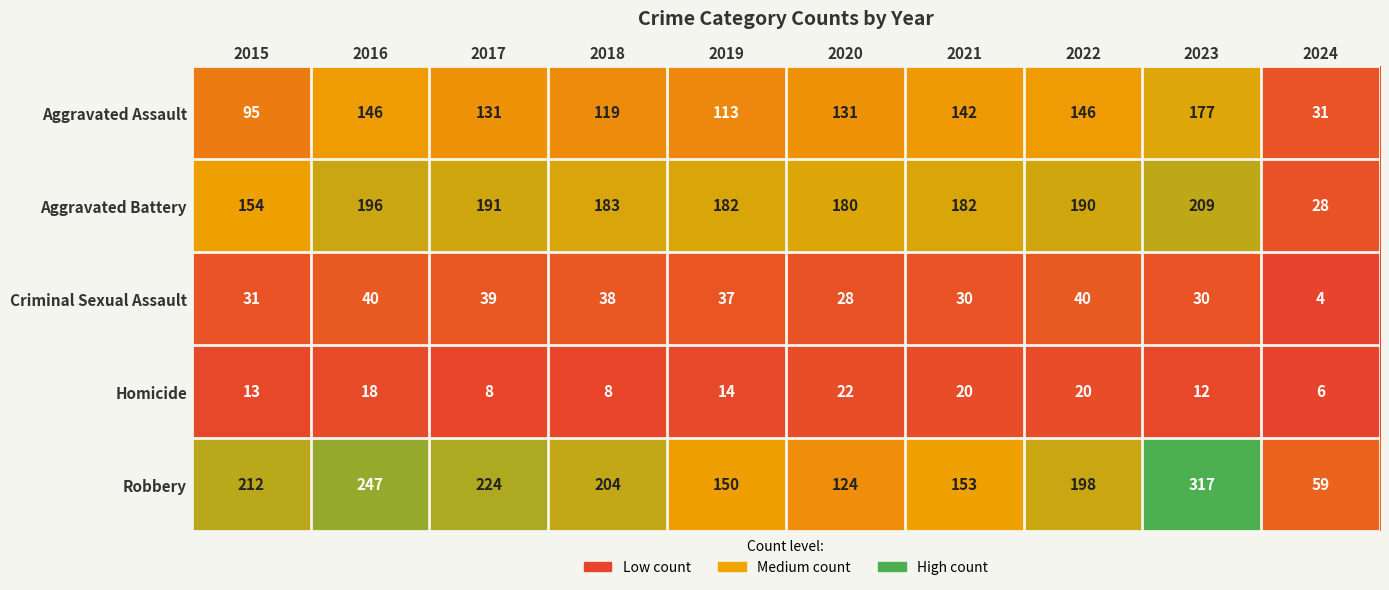

What is the difference between the second highest and second lowest values in the Aggravated Battery series?

42